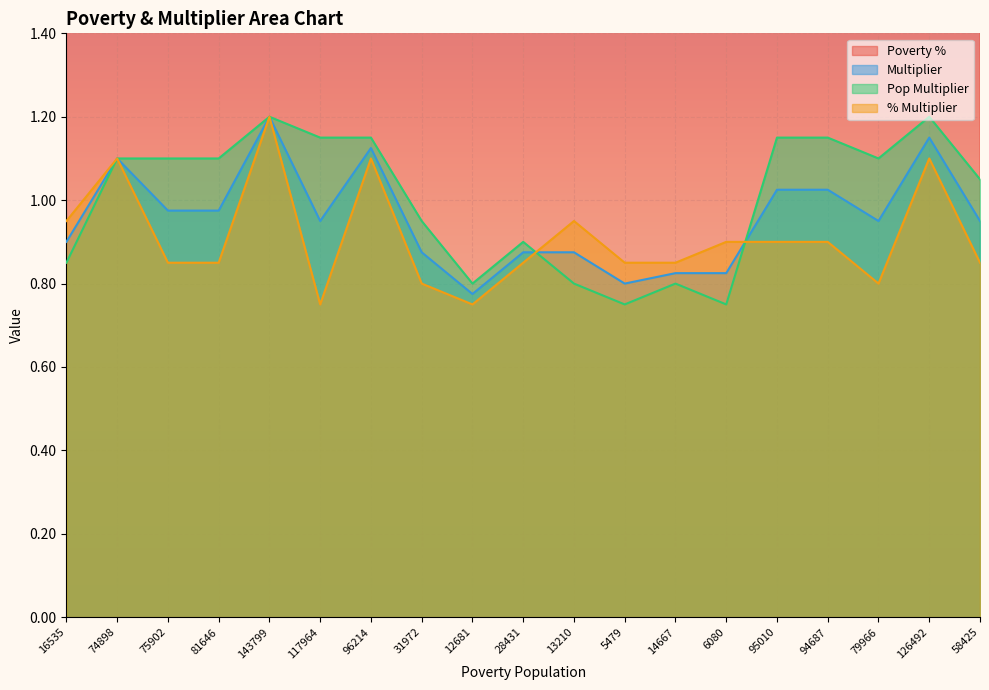

In Multiplier, how many points are lower than both neighbors (excluding endpoints)?

4